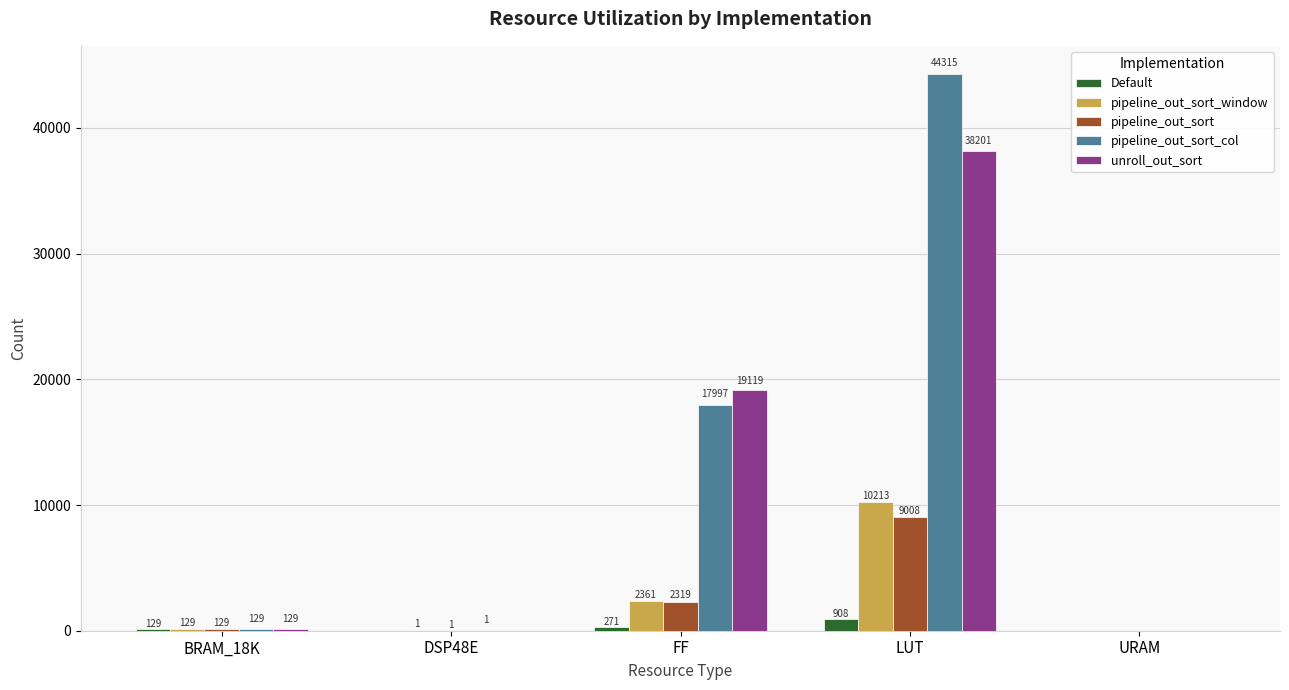

How many values in pipeline_out_sort are above zero?

4